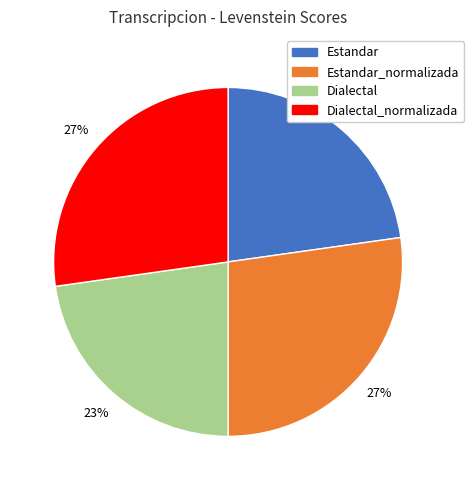

To the nearest percent, what portion does Dialectal_normalizada represent?

27%